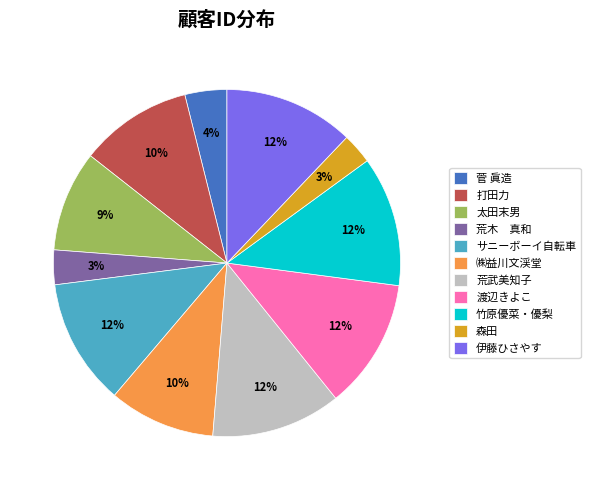

Is 伊藤ひさやす the majority of the pie?

No